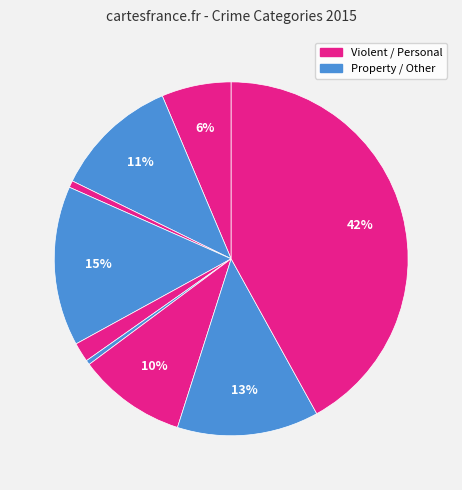

How many segments does this pie chart have?

9